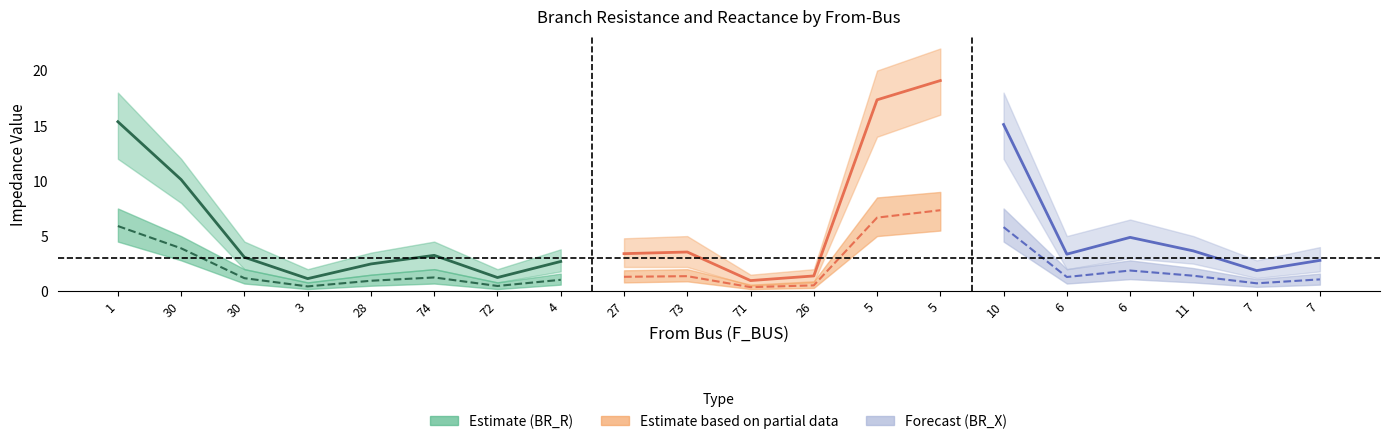

Reading right to left, extract all data points from this chart.

BR_R: 7=2.8	7=1.9	11=3.7	6=4.9	6=3.4	10=15.1	5=19.1	5=17.3	26=1.4	71=1.0	73=3.6	27=3.4	4=2.7	72=1.2	74=3.3	28=2.5	3=1.1	30=3.1	30=10.1	1=15.4
BR_X: 7=1.1	7=0.7	11=1.4	6=1.9	6=1.3	10=5.8	5=7.3	5=6.7	26=0.5	71=0.4	73=1.4	27=1.3	4=1.0	72=0.5	74=1.3	28=1.0	3=0.4	30=1.2	30=3.9	1=5.9
BR_R_upper: 7=4.0	7=2.8	11=5.0	6=6.5	6=5.0	10=18.0	5=22.0	5=20.0	26=2.0	71=1.5	73=5.0	27=4.8	4=3.8	72=2.0	74=4.5	28=3.5	3=2.0	30=4.5	30=12.0	1=18.0
BR_R_lower: 7=1.8	7=1.2	11=2.5	6=3.0	6=2.0	10=12.0	5=16.0	5=14.0	26=0.8	71=0.5	73=2.2	27=2.2	4=1.8	72=0.8	74=2.0	28=1.5	3=0.8	30=2.0	30=8.0	1=12.0
BR_X_upper: 7=1.6	7=1.1	11=2.1	6=2.8	6=2.0	10=7.5	5=9.0	5=8.5	26=0.9	71=0.6	73=2.0	27=1.9	4=1.6	72=0.8	74=2.0	28=1.5	3=0.8	30=2.0	30=5.0	1=7.5
BR_X_lower: 7=0.6	7=0.4	11=0.8	6=1.1	6=0.7	10=4.5	5=5.5	5=5.0	26=0.3	71=0.2	73=0.9	27=0.8	4=0.6	72=0.2	74=0.7	28=0.5	3=0.2	30=0.7	30=2.8	1=4.5